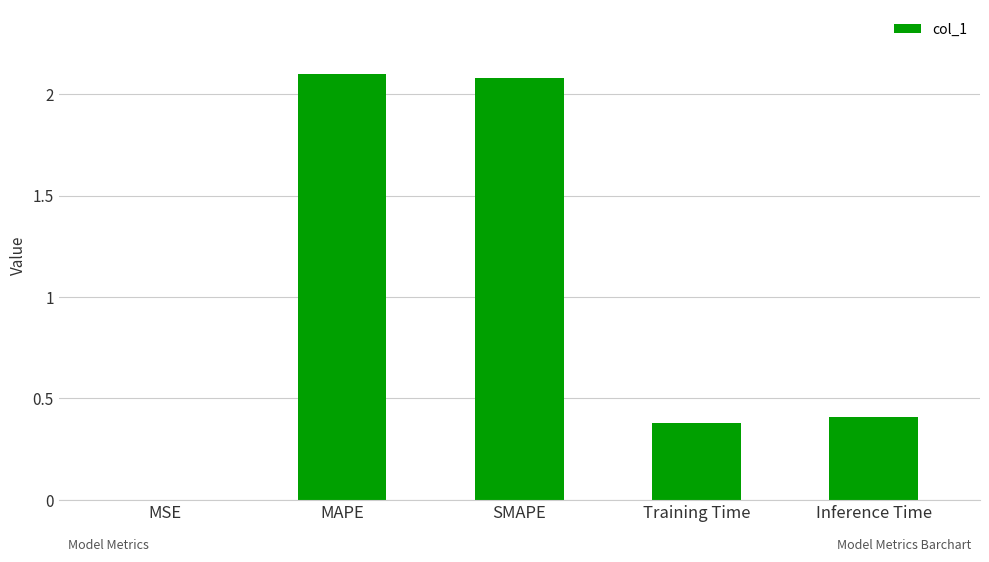

What value does the data have at MAPE?

2.1